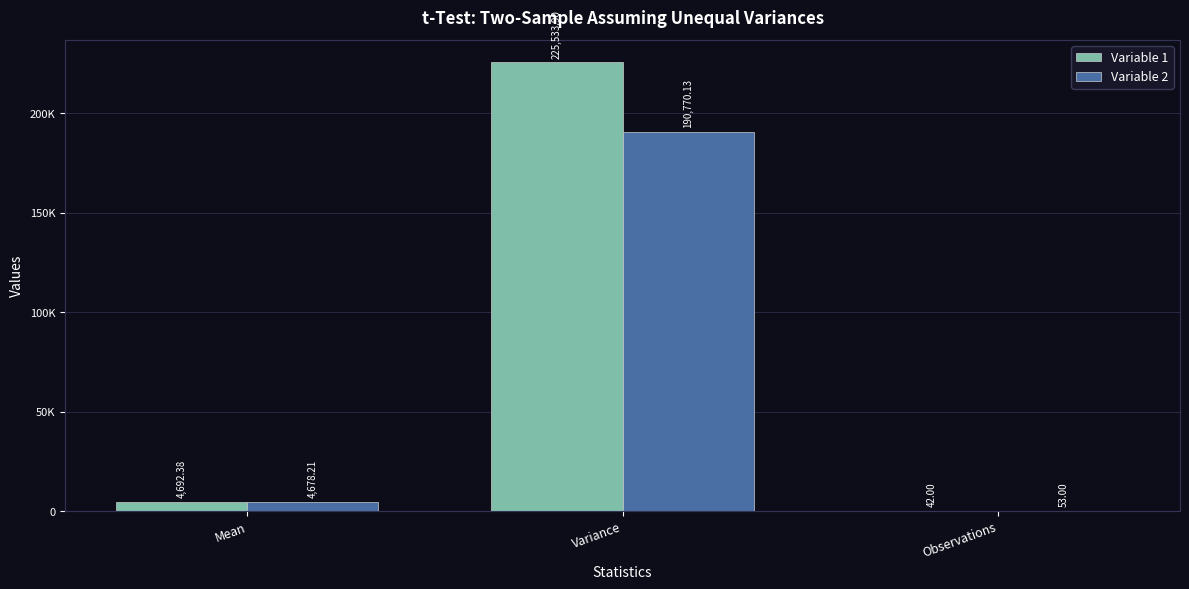

What is the minimum value shown in the chart?

42.0